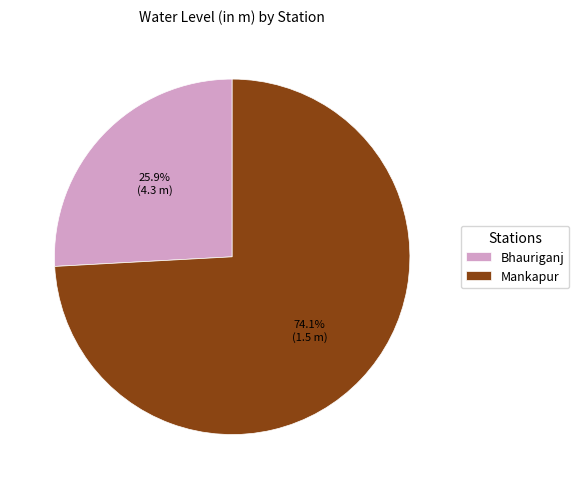

Rank the categories by value from highest to lowest.

Mankapur, Bhauriganj